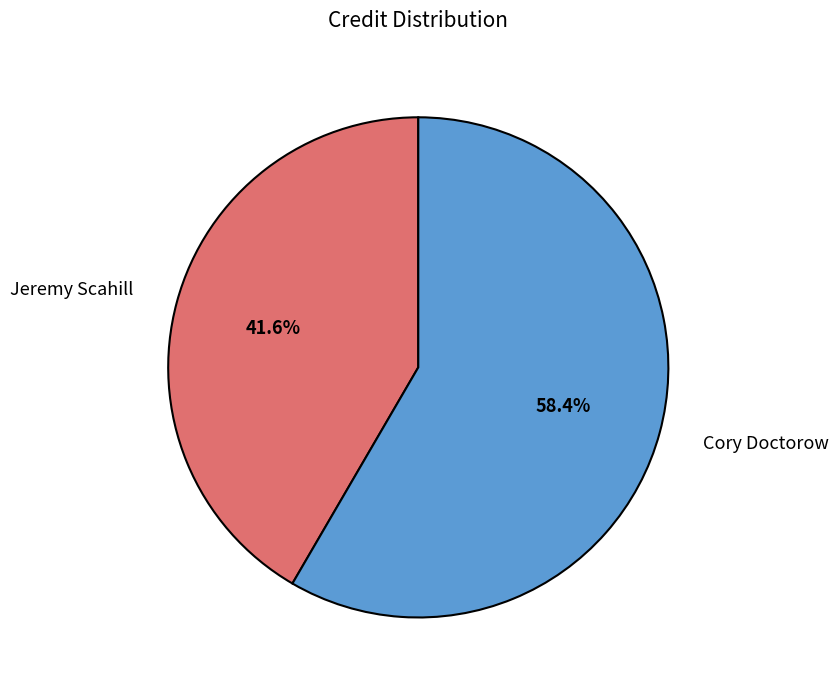

How many segments does this pie chart have?

2